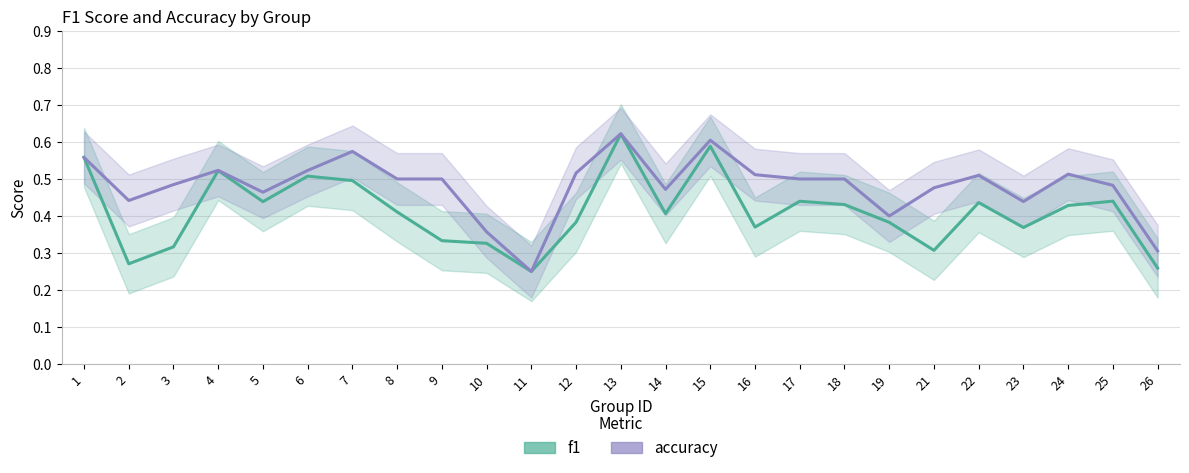

True or false: accuracy and f1 cross at least once.

False